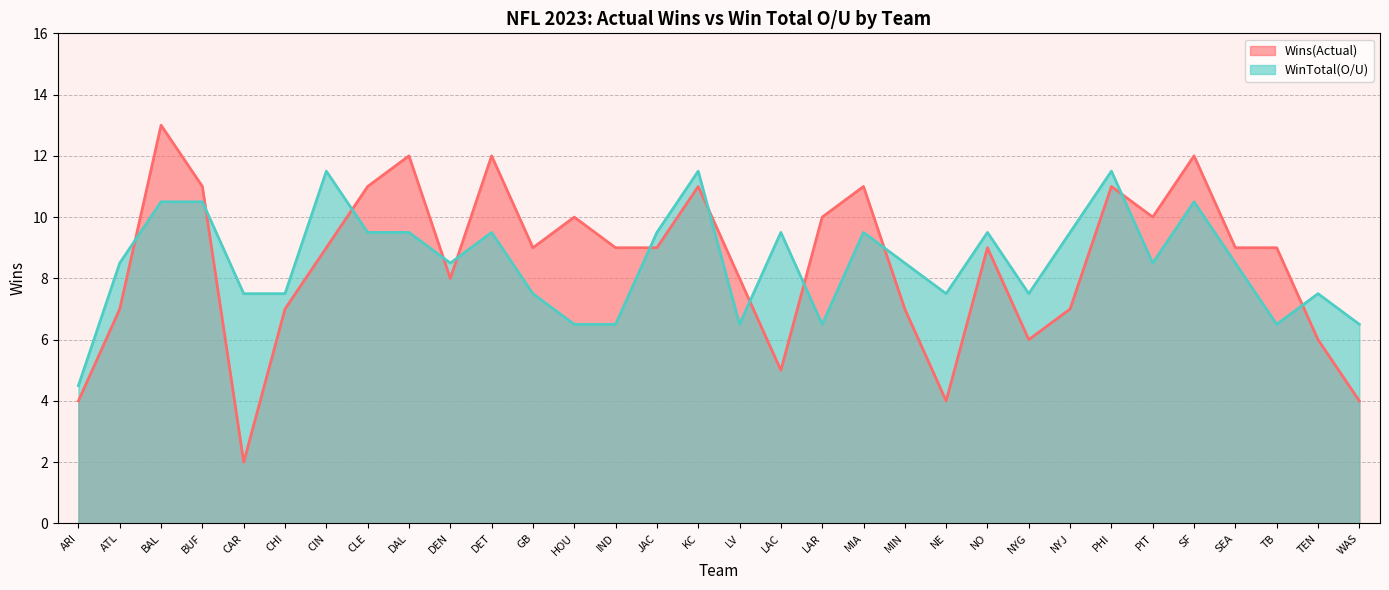

What is the sum of the Wins(Actual) values at DAL and GB?

21.0